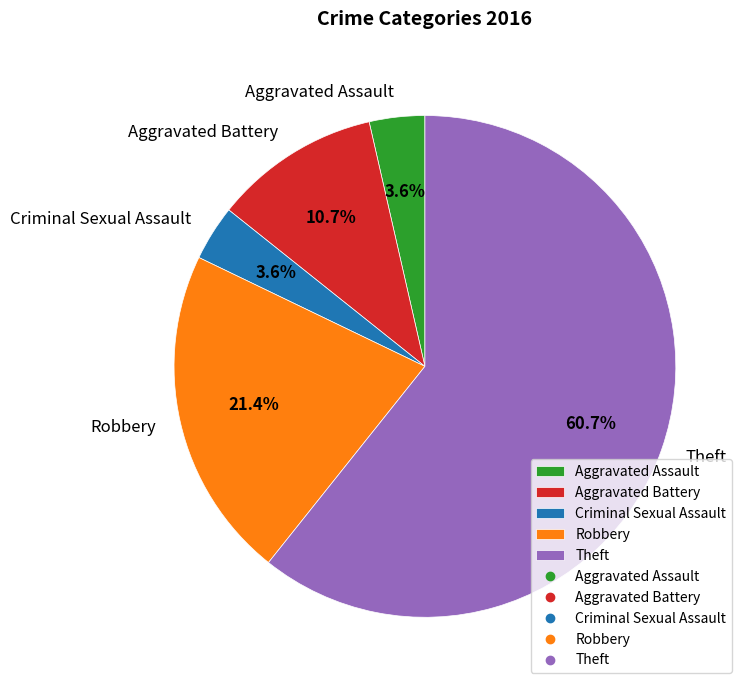

Is there a majority slice in this chart?

Yes